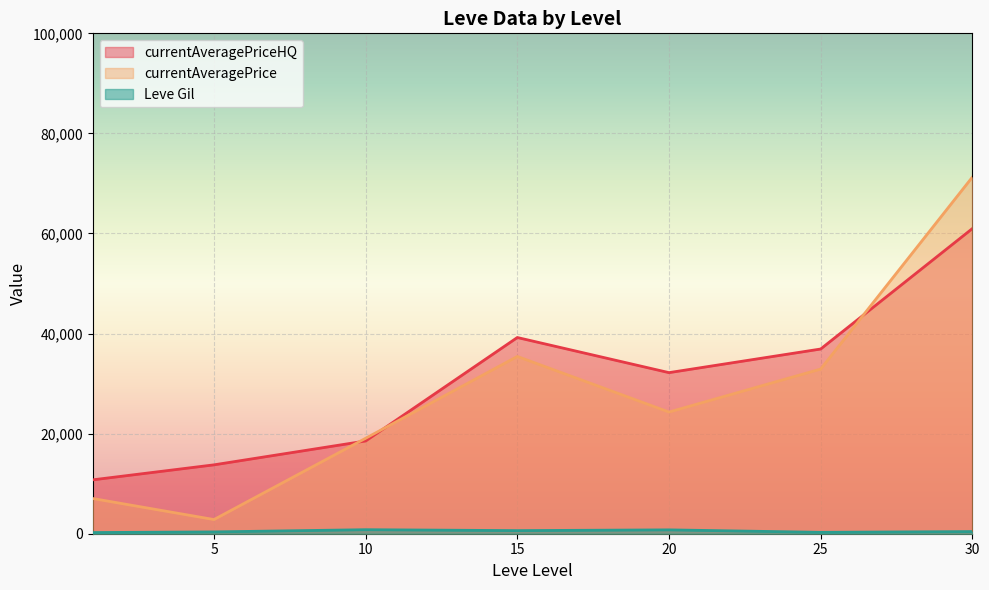

Which series has the widest spread of values?

currentAveragePrice